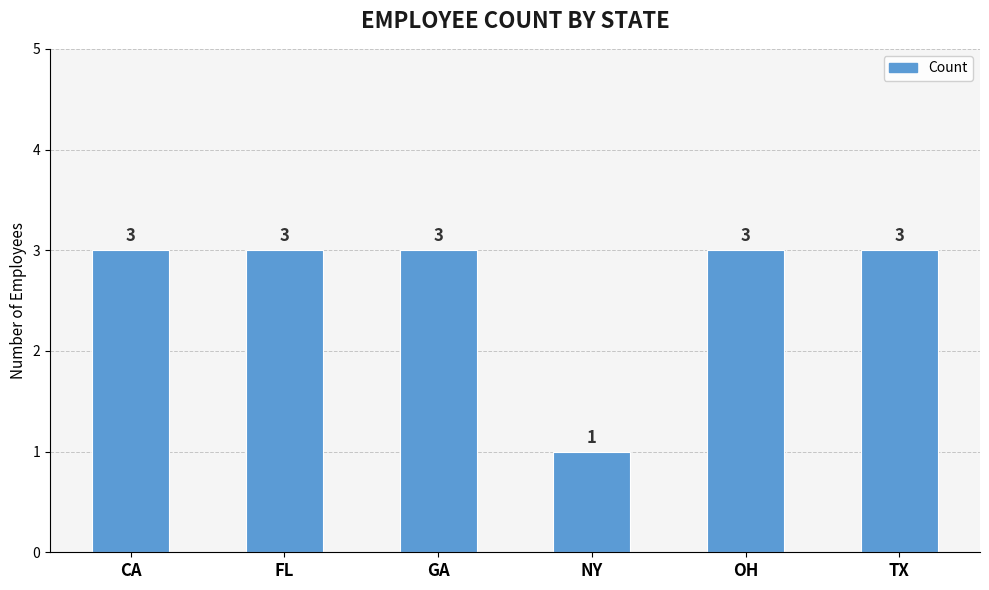

At which category does the chart reach its minimum across all series?

NY